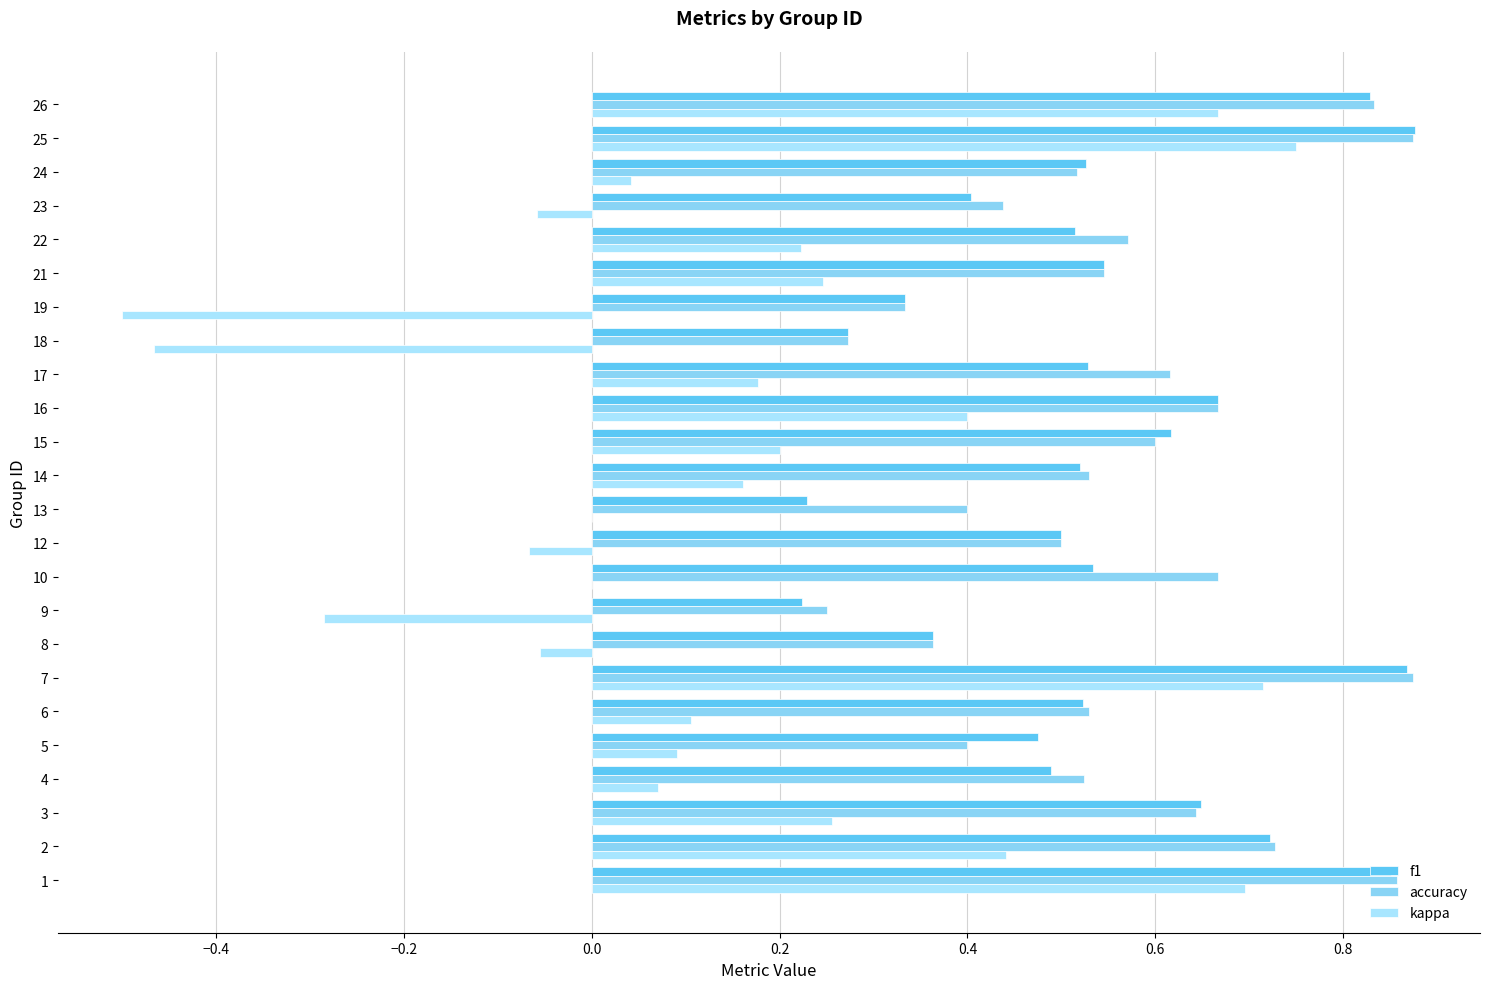

How many data points does each series have?

24